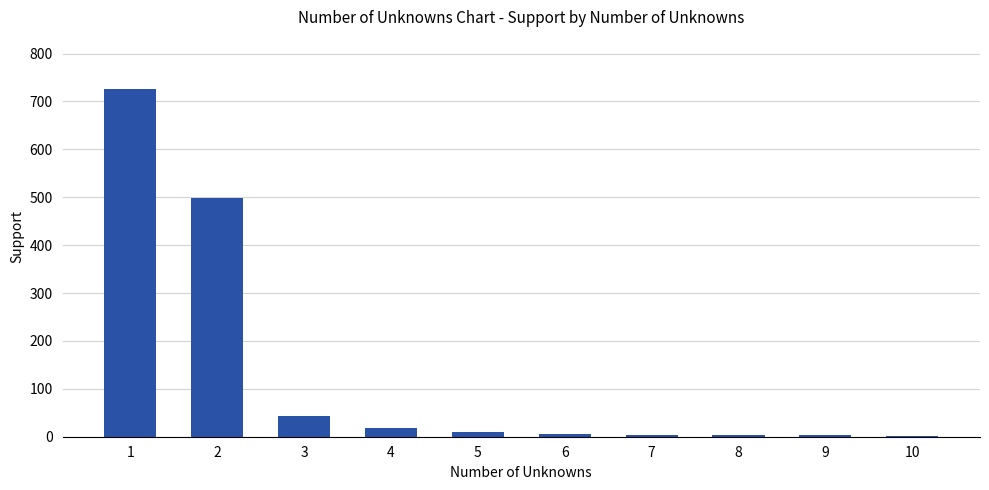

What is the sum of all values?

1313